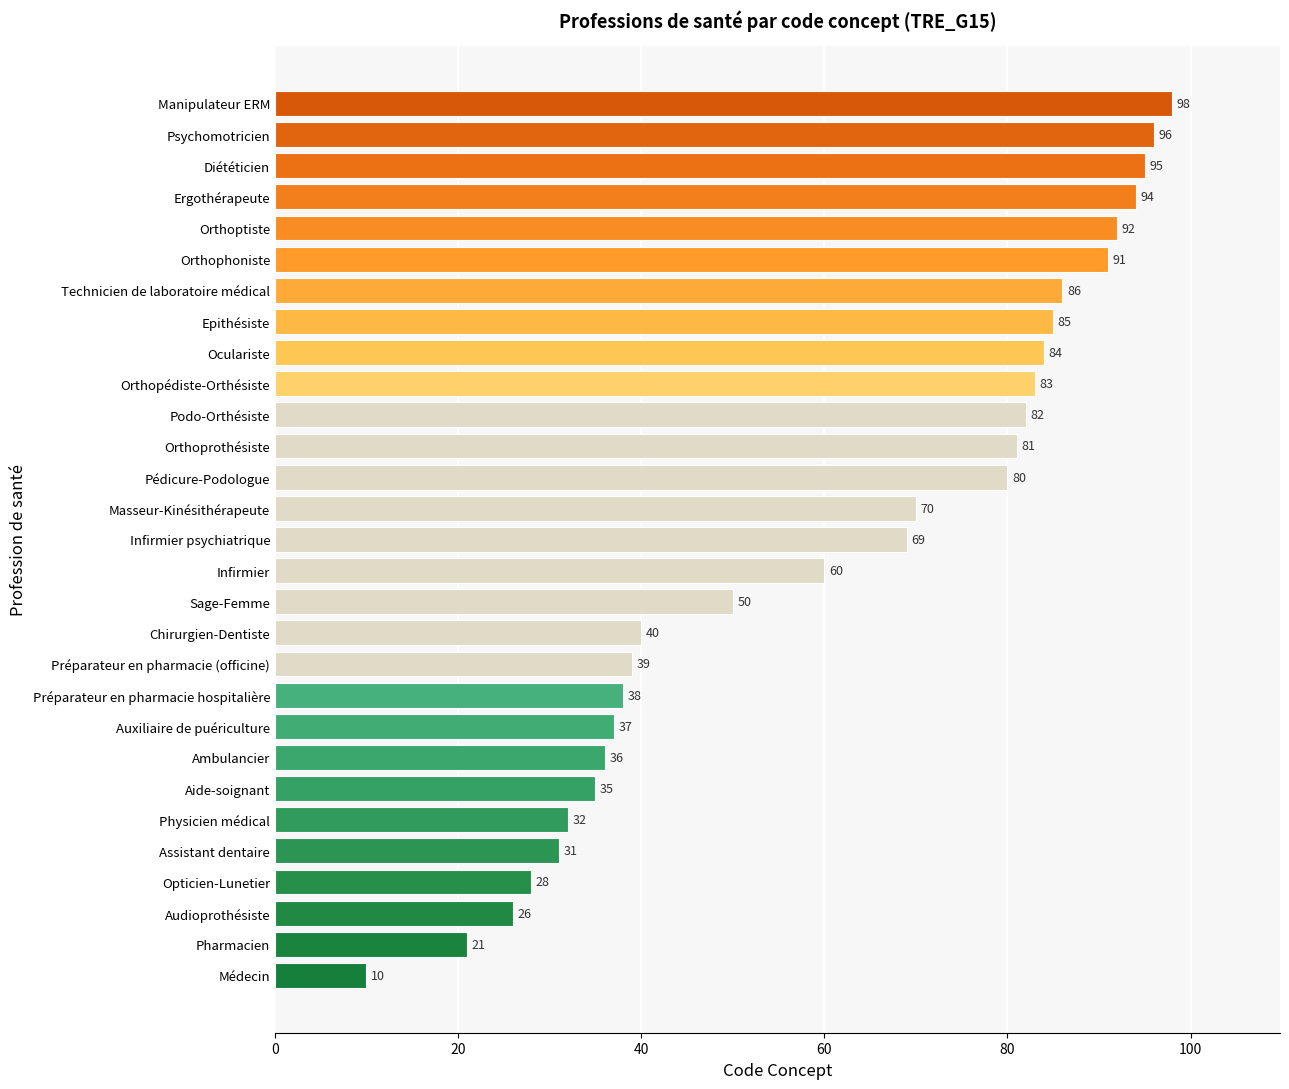

What is the difference between the maximum and minimum values?

88